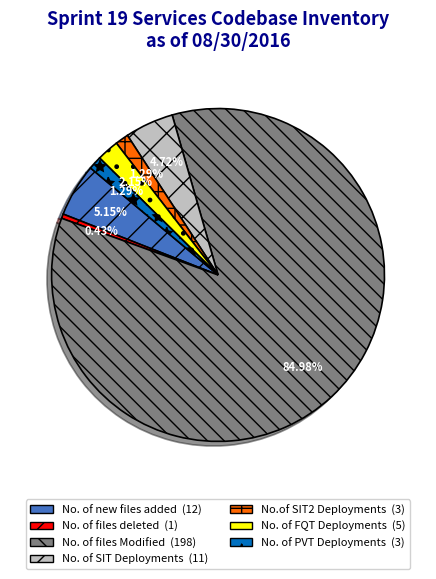

Is there a majority slice in this chart?

Yes